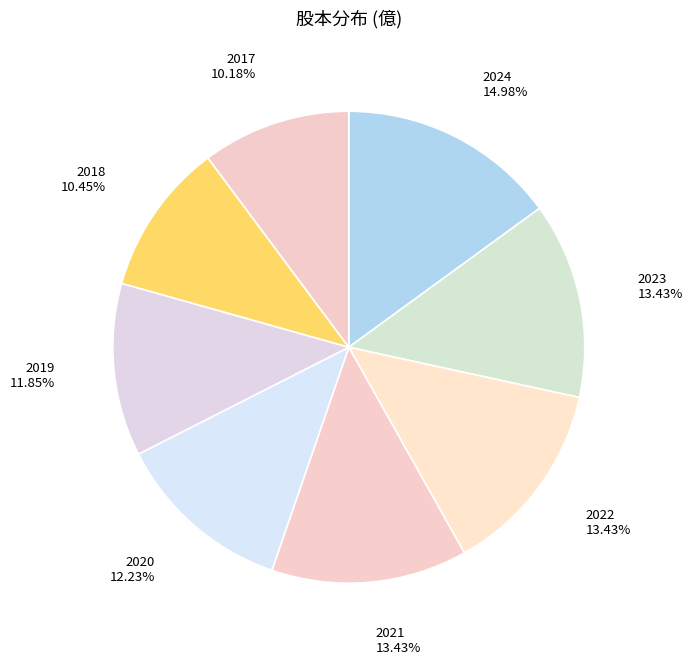

Does 2024 account for over 50% of the chart?

No